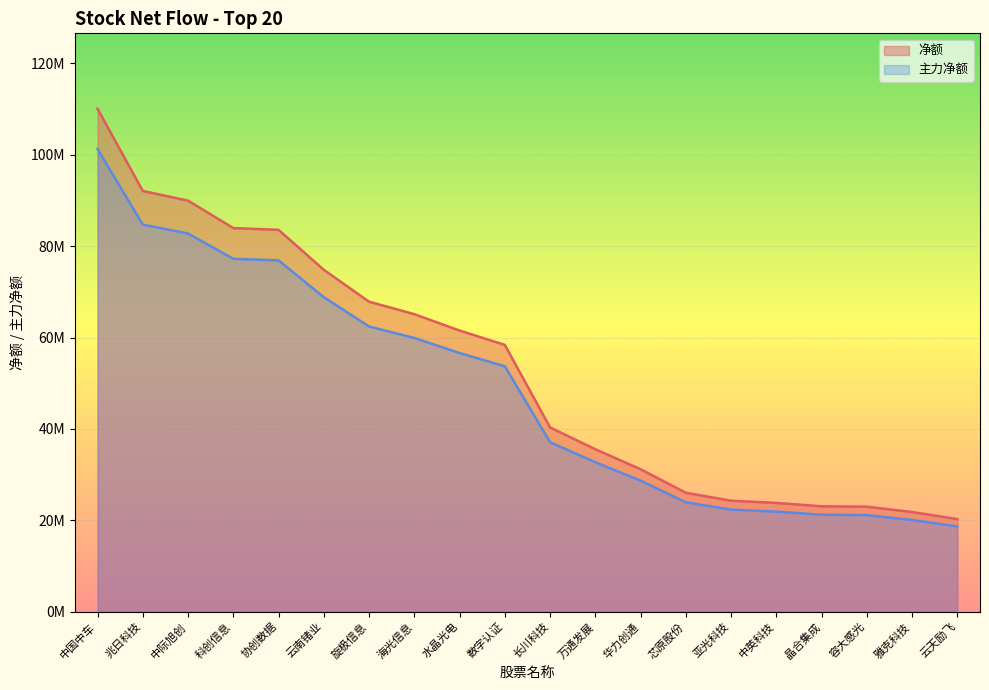

Which series has the widest spread of values?

净额